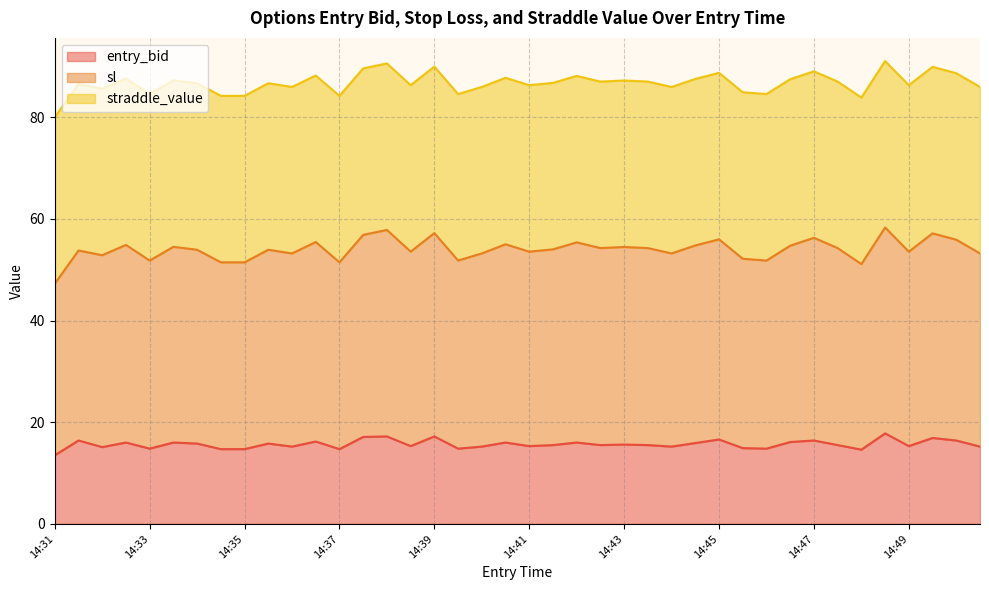

What is the highest value of the entry_bid series?

17.8